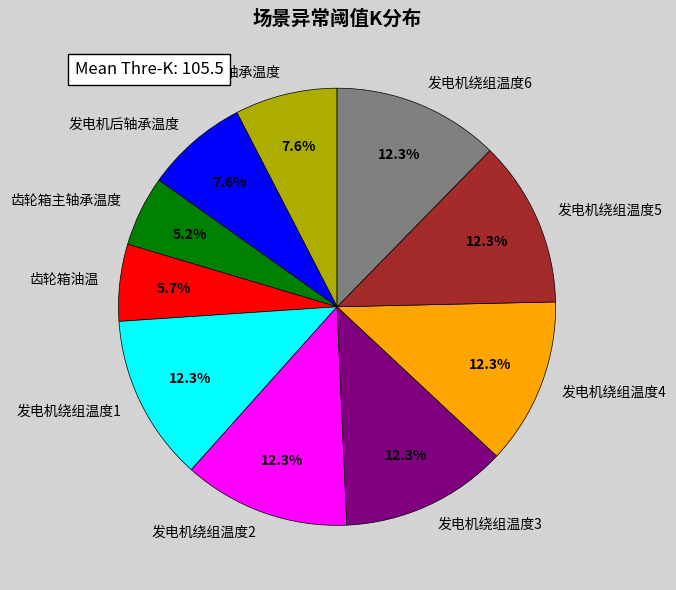

Is there a majority slice in this chart?

No